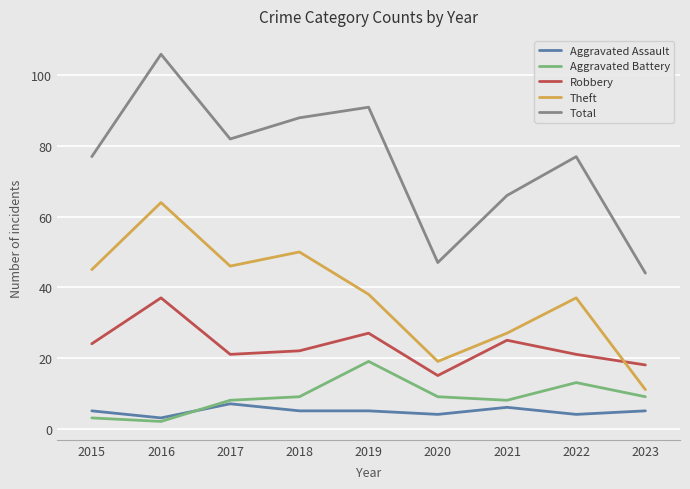

True or false: Total has a value of 91 at 2019.

True